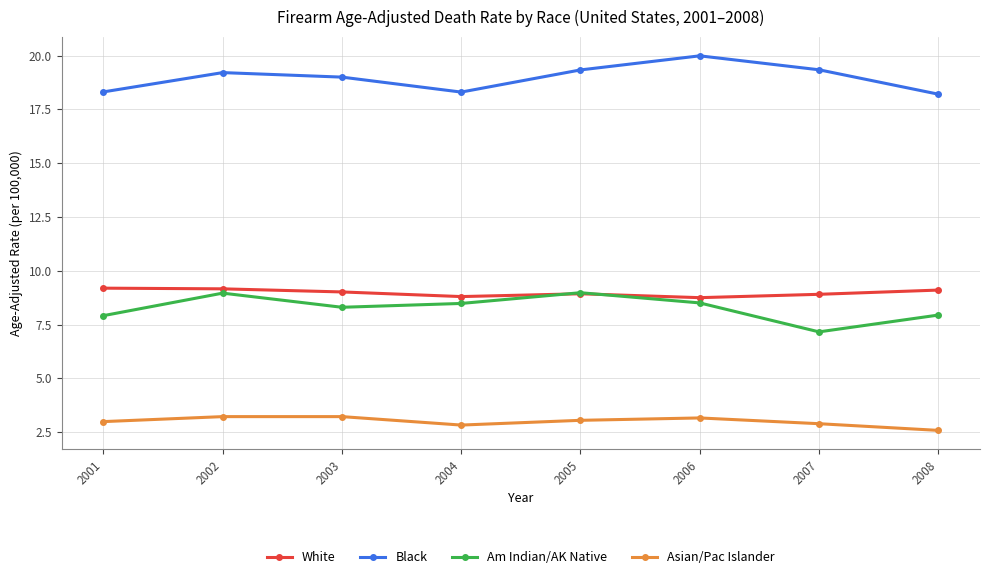

What is the difference between the Am Indian/AK Native values at 2008 and 2005?

1.0